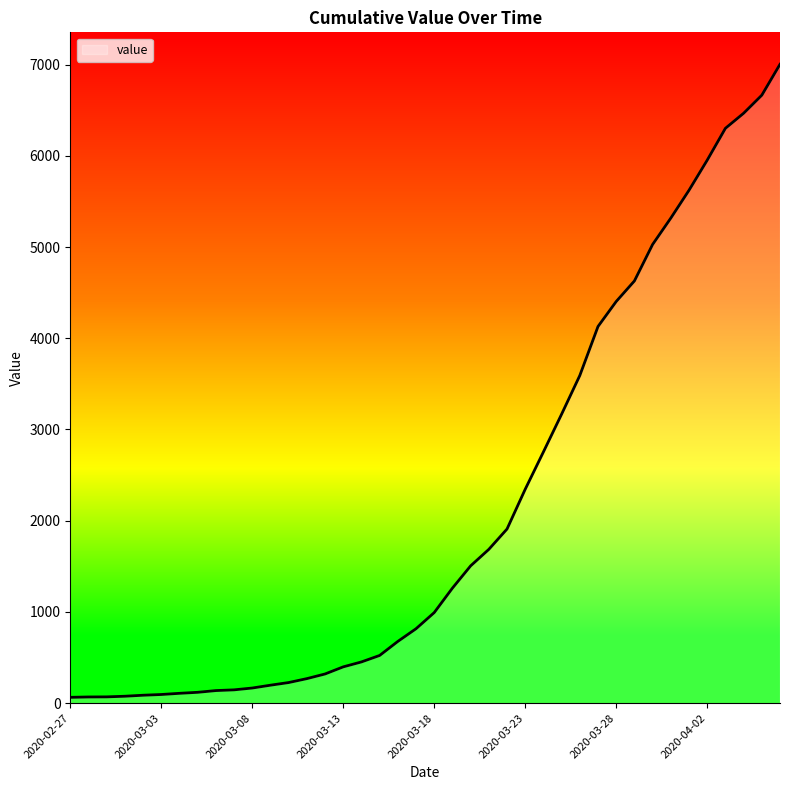

Does the chart display data point markers on the line(s)?

No